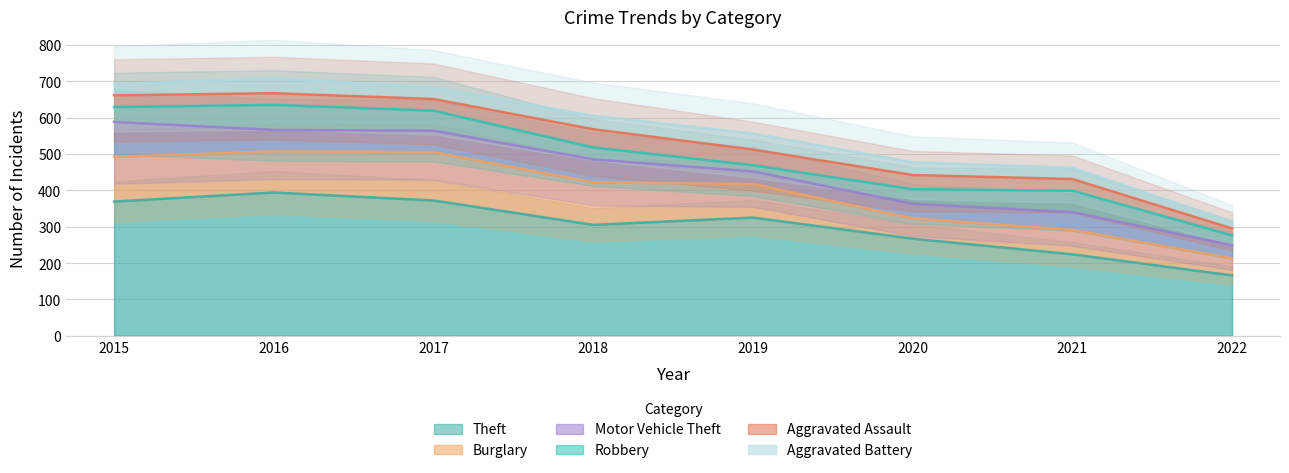

What is the sum of the Robbery values at 2016 and 2017?

124